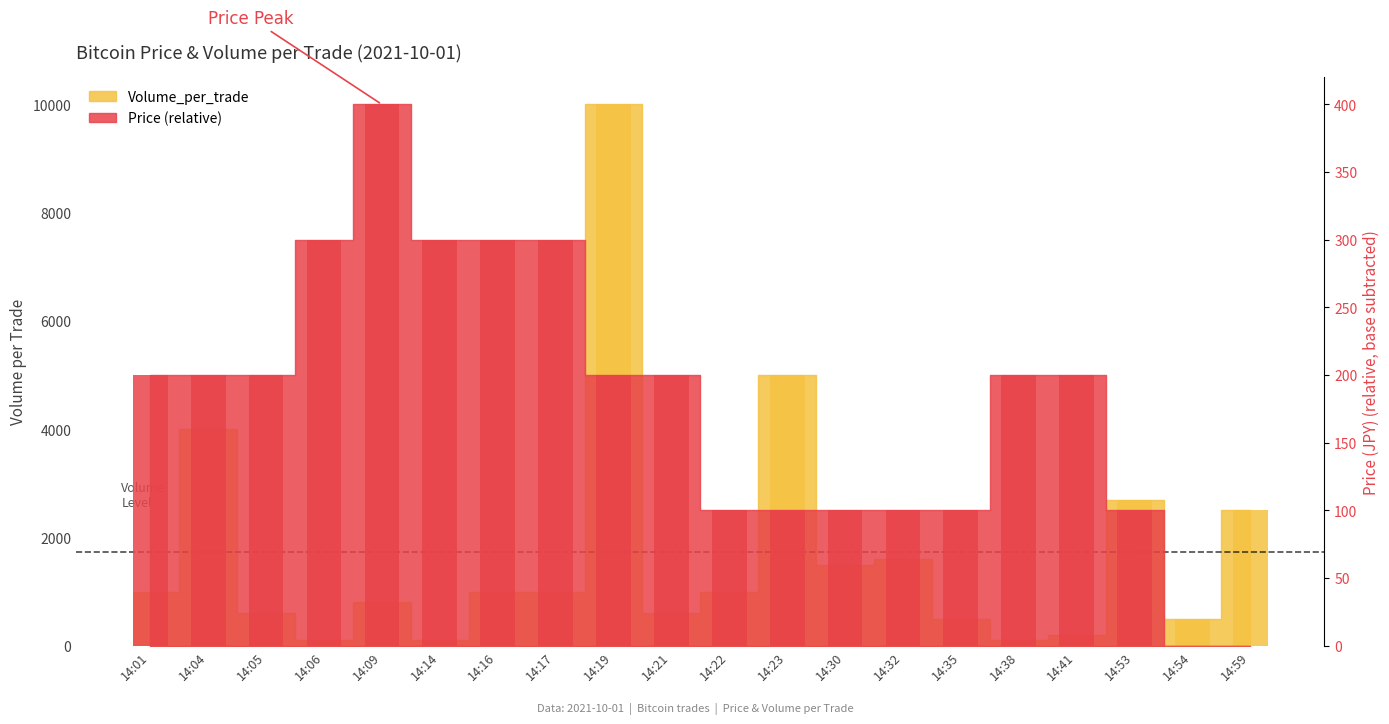

What is the highest value of the Price series?

400